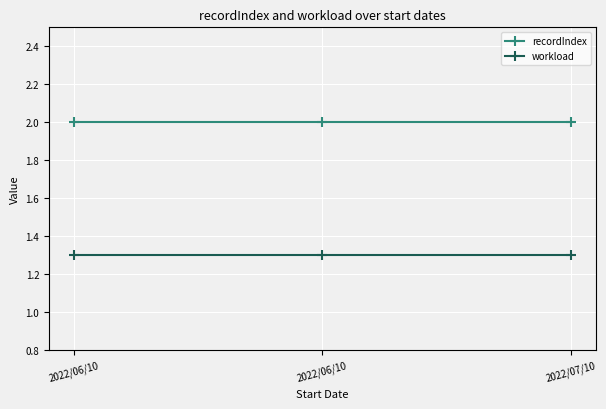

List the series in order of their peak value, highest first.

recordIndex, workload